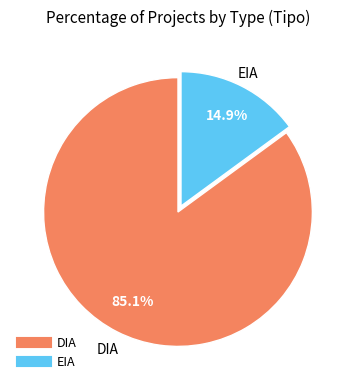

To the nearest percent, what is the difference between the largest and smallest slice percentages?

70%